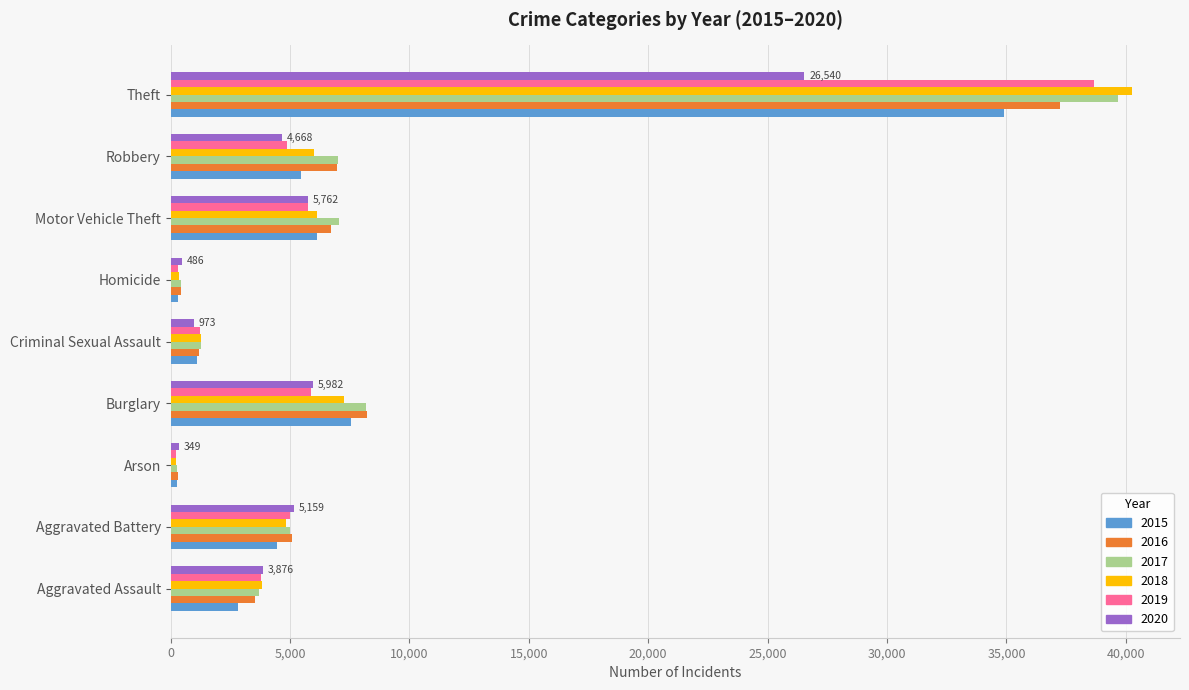

What is the difference between the highest and lowest values at Aggravated Assault?

1065